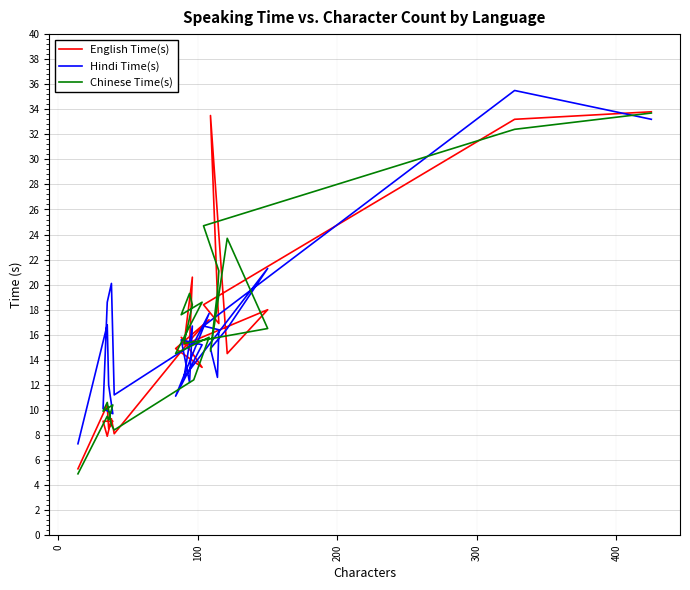

What is the difference between the second highest and minimum values in the English Time(s) series?

28.2